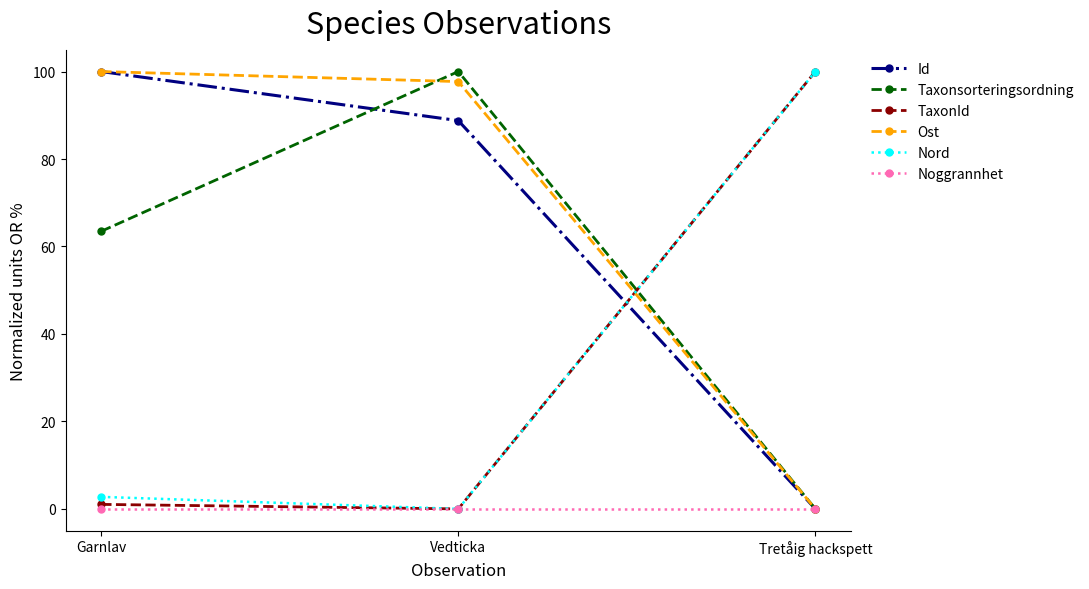

How many distinct data groups are displayed?

6